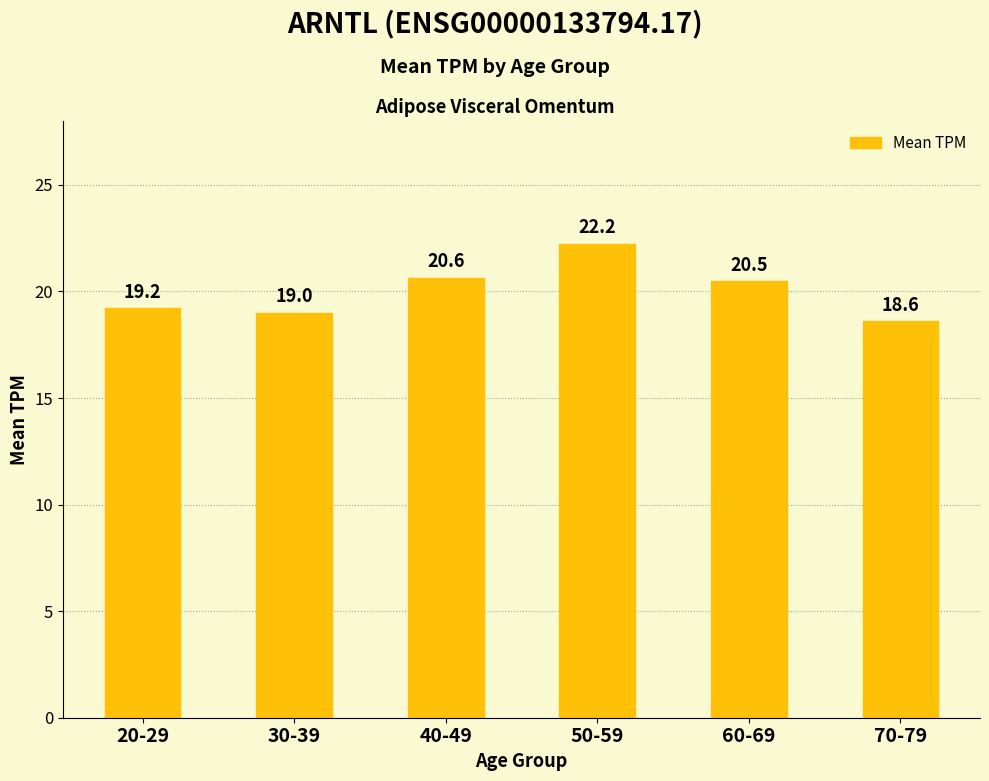

How many data points does each series have?

6